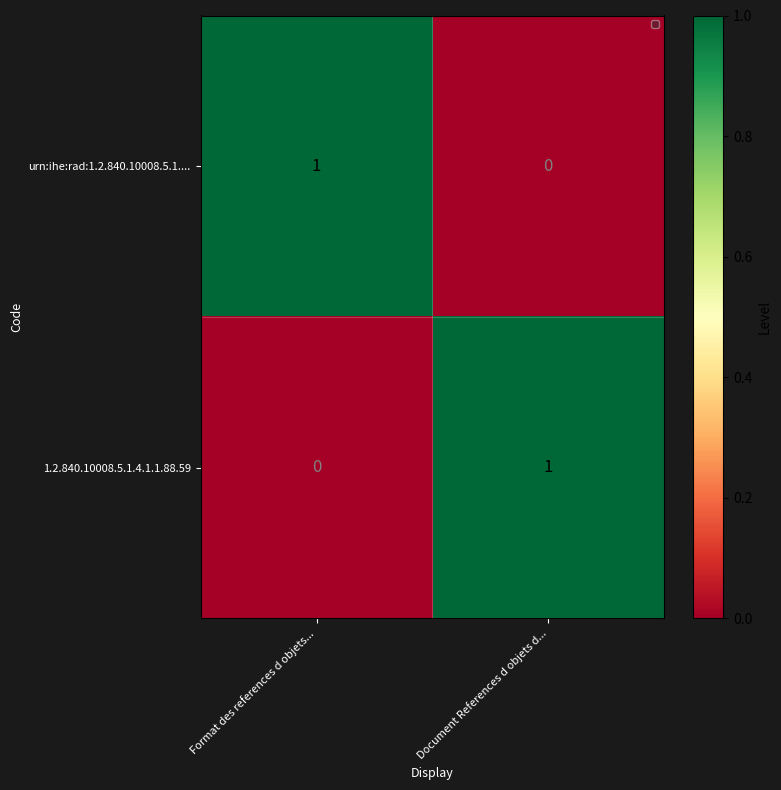

Where is urn:ihe:rad:1.2.840.10008.5.1.... nearest to the value 0?

Document References d objets d...